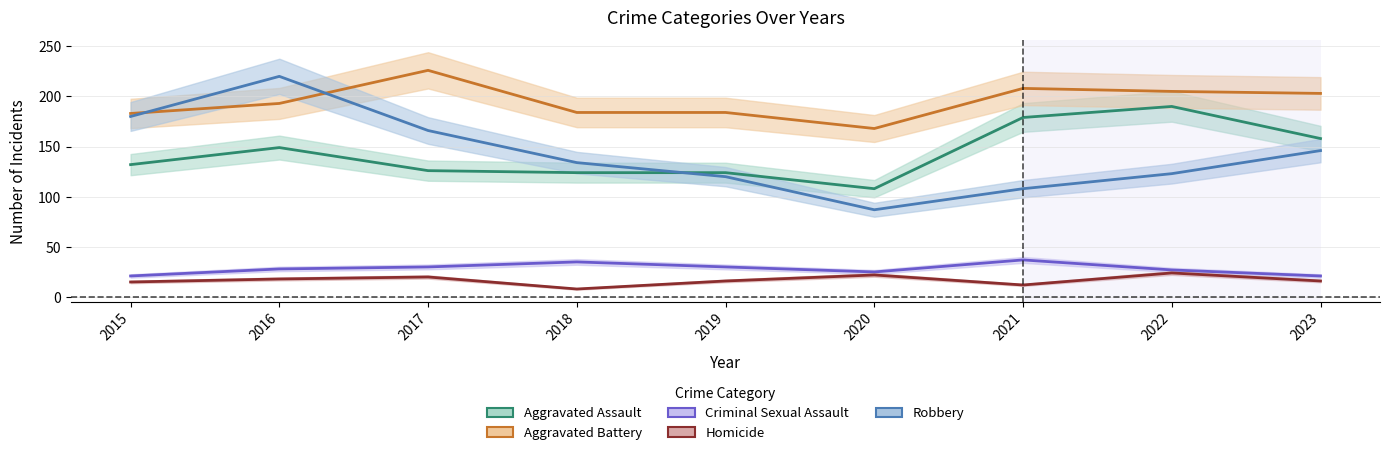

Rank the series at 2018 from lowest to highest value.

Homicide, Criminal Sexual Assault, Aggravated Assault, Robbery, Aggravated Battery